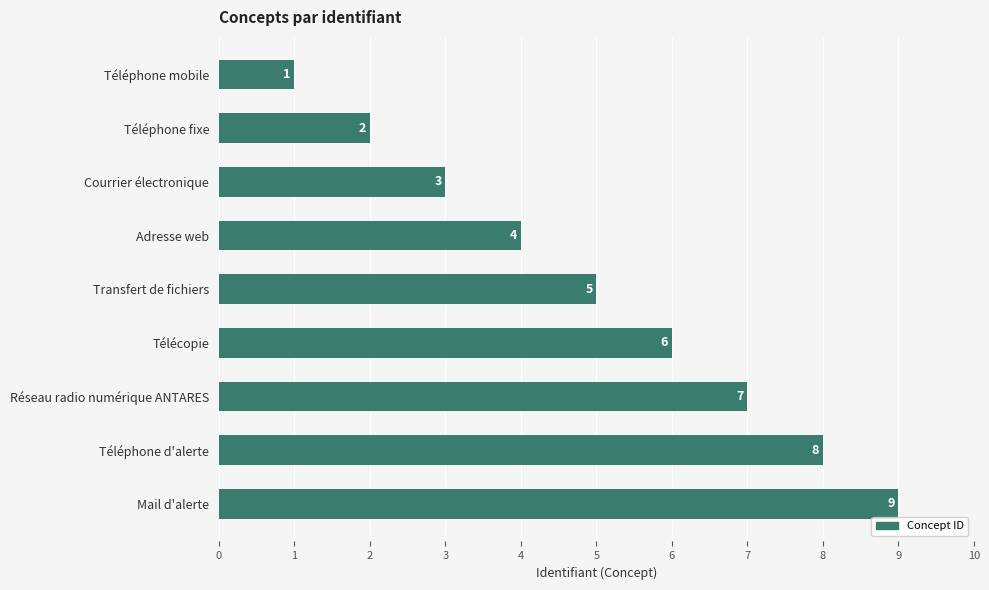

What is the smallest value displayed?

1